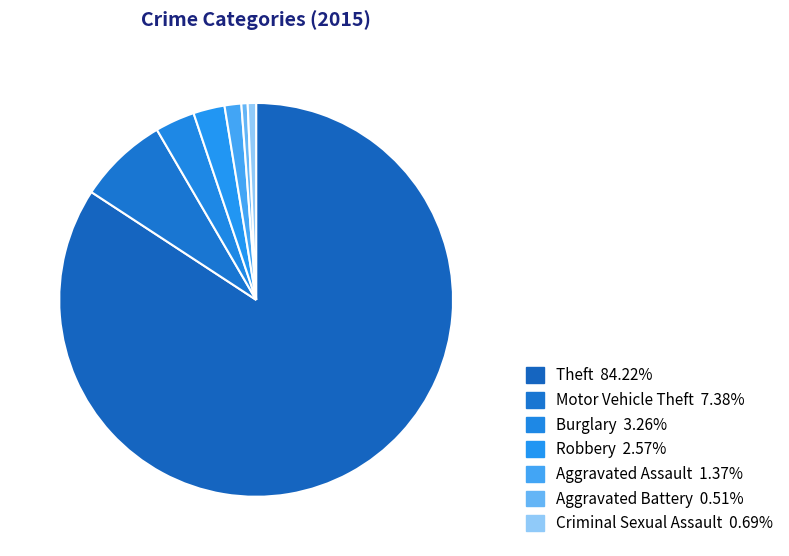

Count the number of slices in the pie.

7